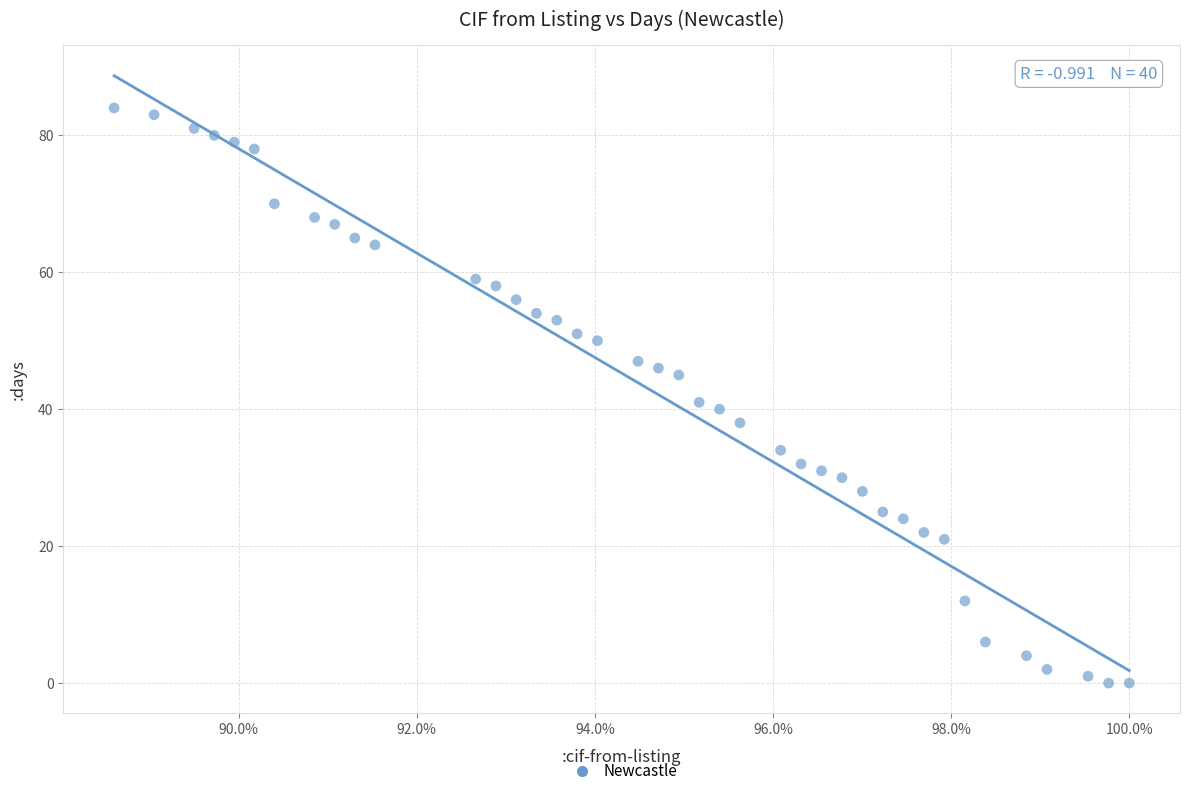

What is the range of Y values (max minus min)?

84